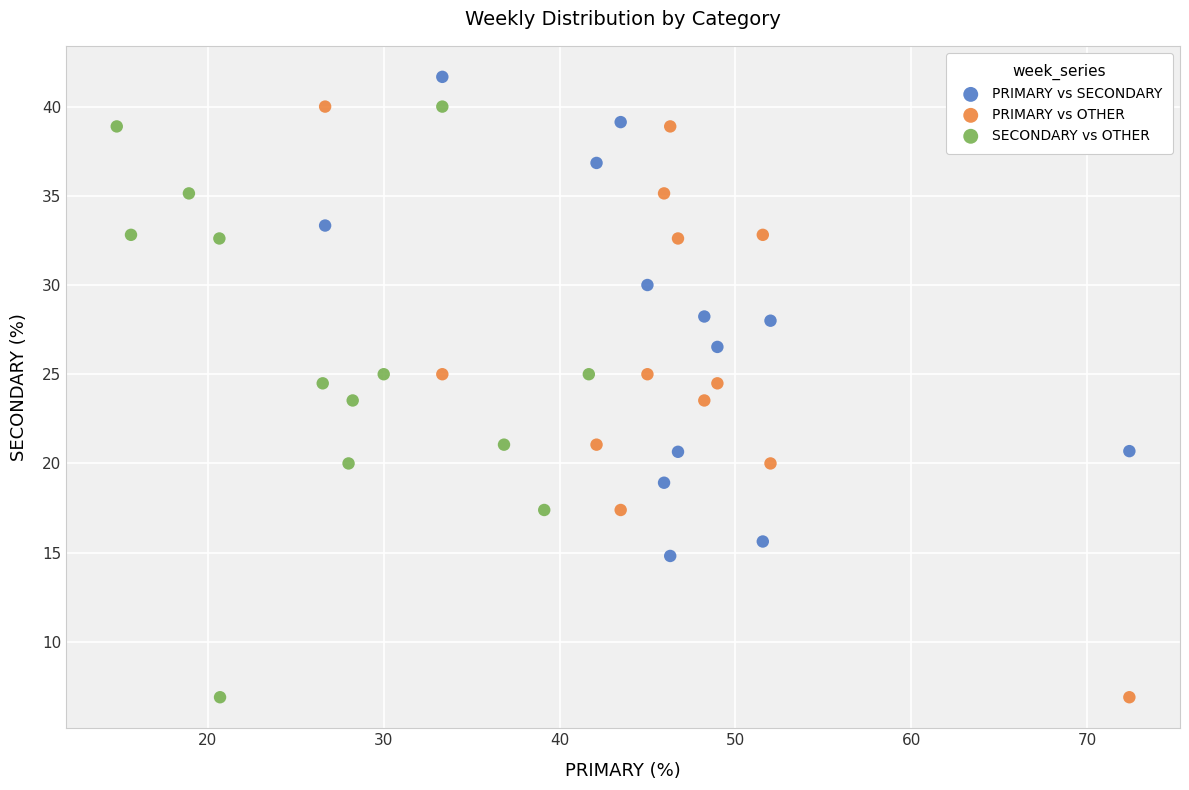

What are all the series names shown in the legend?

PRIMARY vs SECONDARY, PRIMARY vs OTHER, SECONDARY vs OTHER